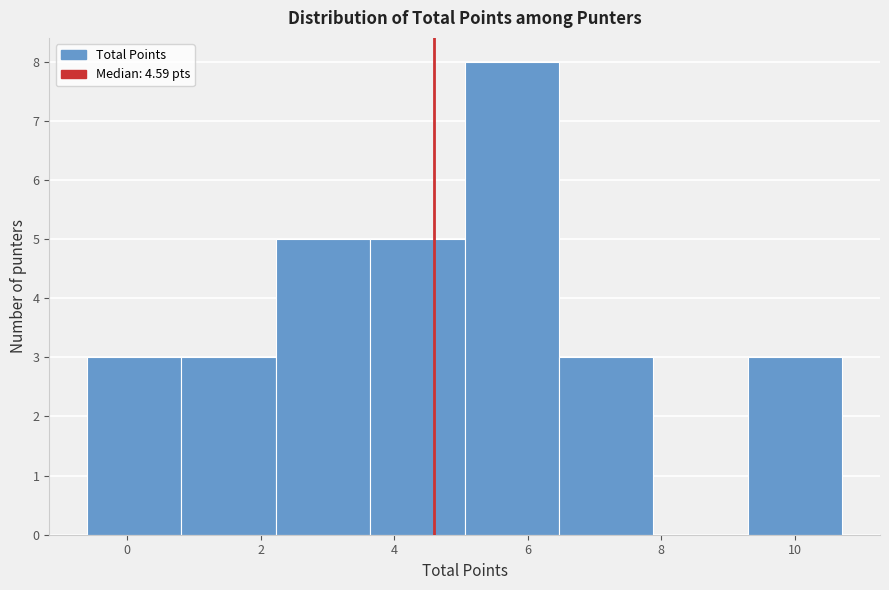

Reading left to right, list every bar in this chart as the range it spans on the x-axis followed by its height. Neither the bar edges nor the heights are printed on the chart, so give them approximately, as read against the axes.

-0.6 to 0.8: 3
0.8 to 2.2: 3
2.2 to 3.6: 5
3.6 to 5.0: 5
5.0 to 6.4: 8
6.4 to 7.8: 3
7.8 to 9.2: 0
9.2 to 10.8: 3